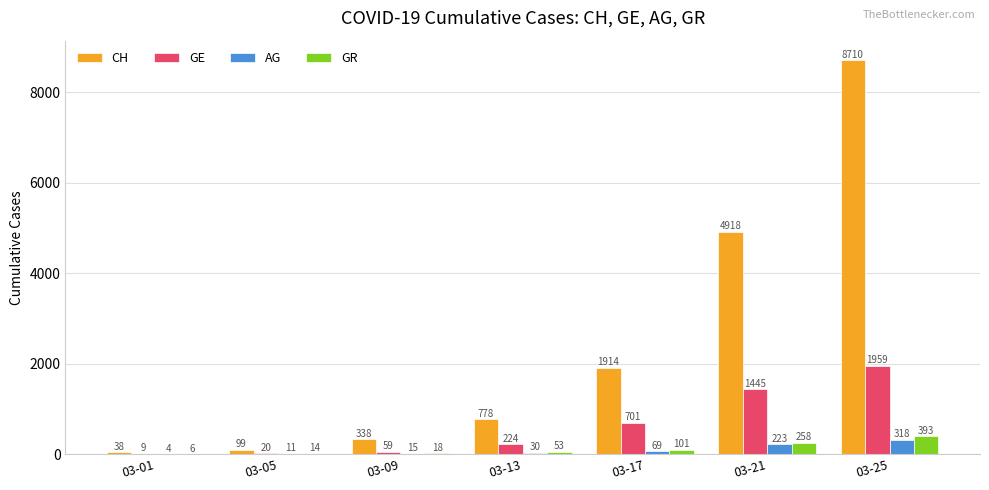

True or false: GE has a value of 20 at 03-05.

True